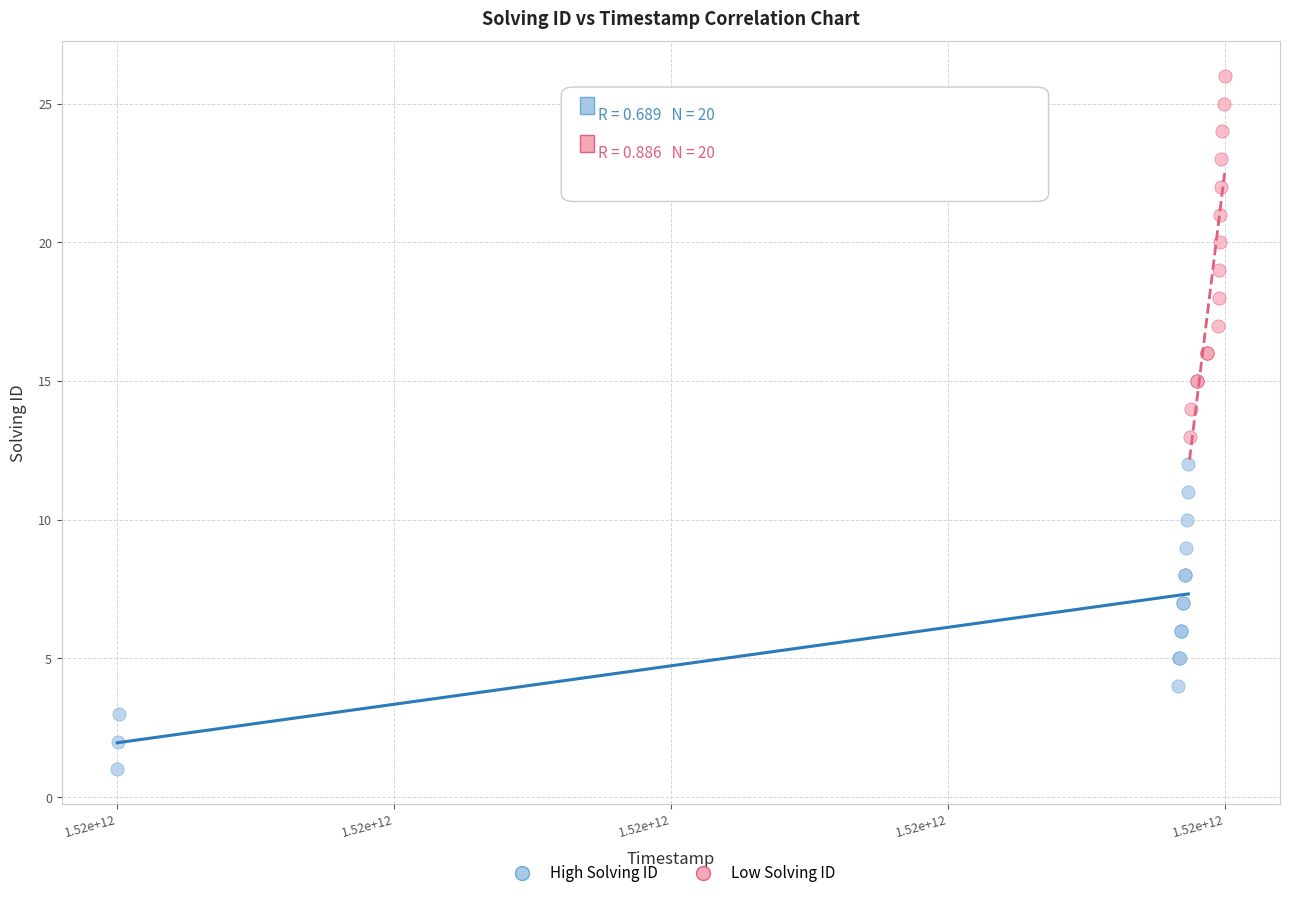

Which series has the widest spread of Y values?

Low Solving ID